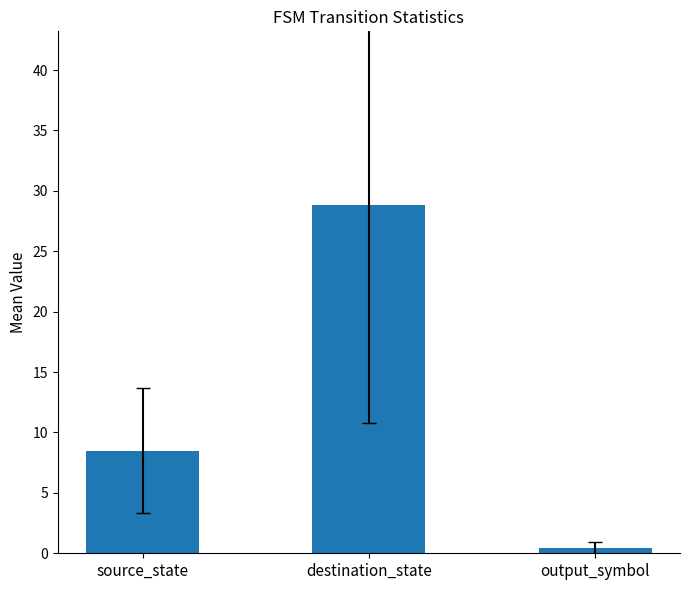

Between output_symbol and source_state, which is larger?

source_state